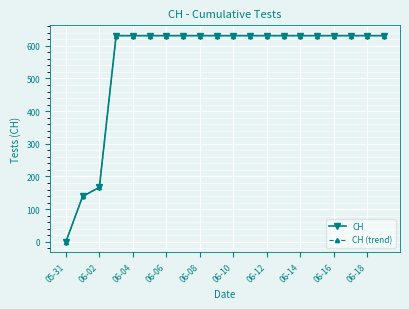

Does the chart have visible grid lines?

Yes